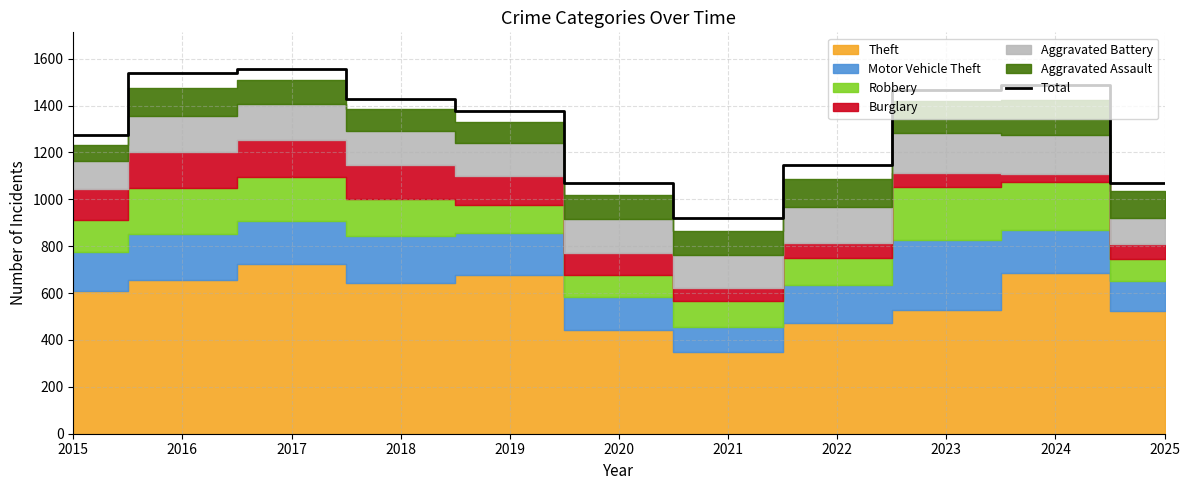

What is the smallest value displayed?

922